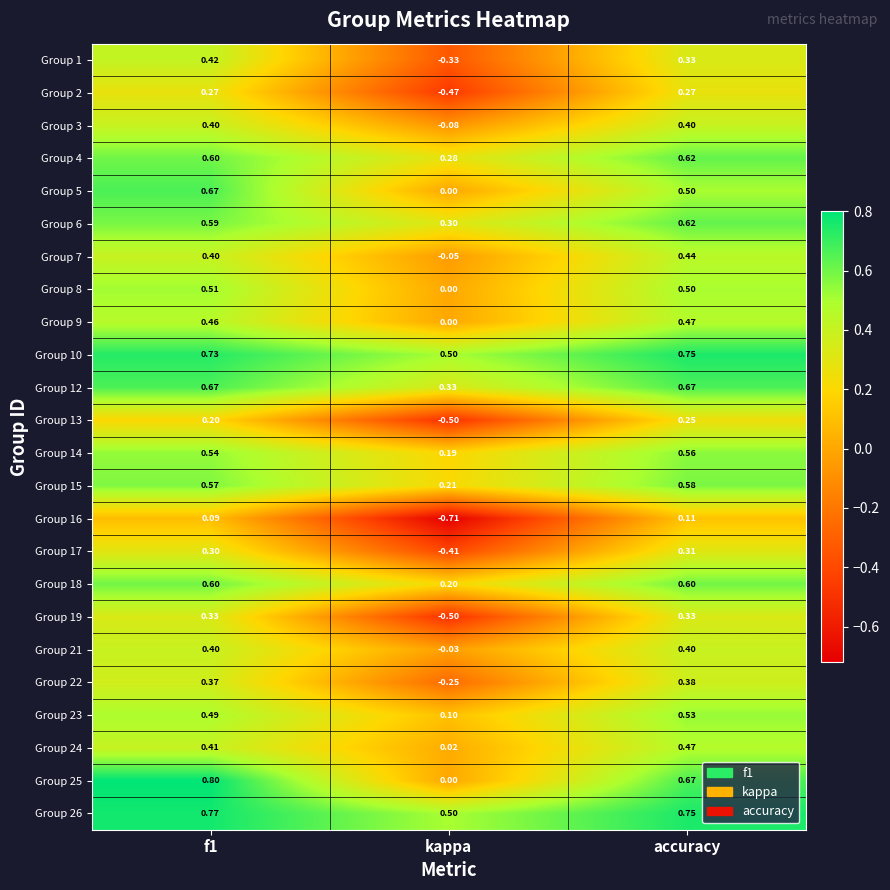

Where is Group 1 nearest to the value 0?

kappa